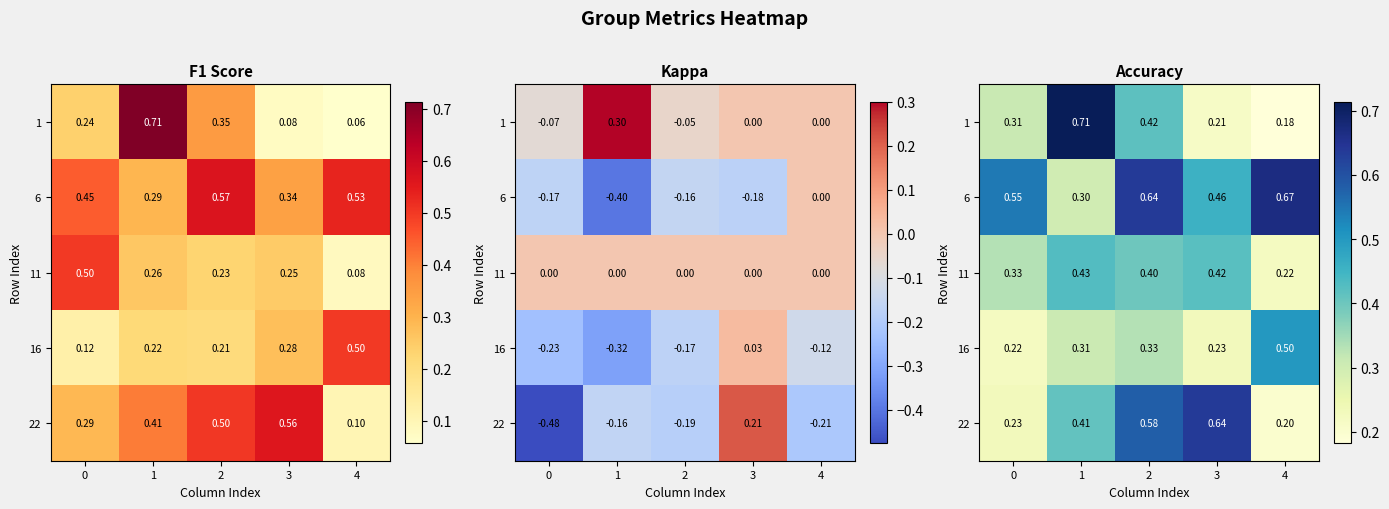

What is the average value of the 1 series?

0.4